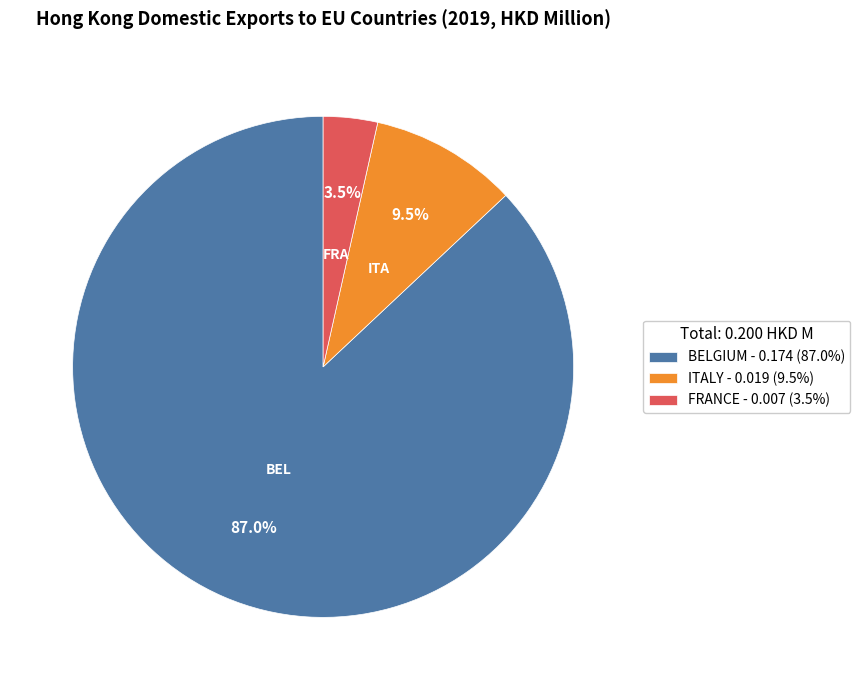

To the nearest percent, what is the difference between the largest and smallest slice percentages?

84%